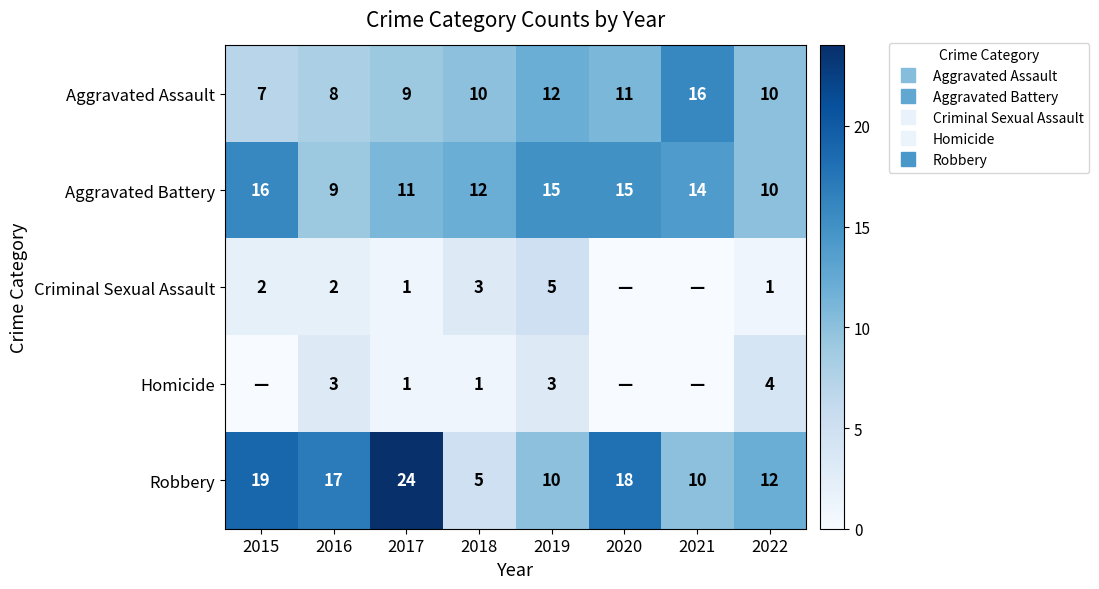

Rank the series by their maximum value, from lowest to highest.

Homicide, Criminal Sexual Assault, Aggravated Assault, Aggravated Battery, Robbery